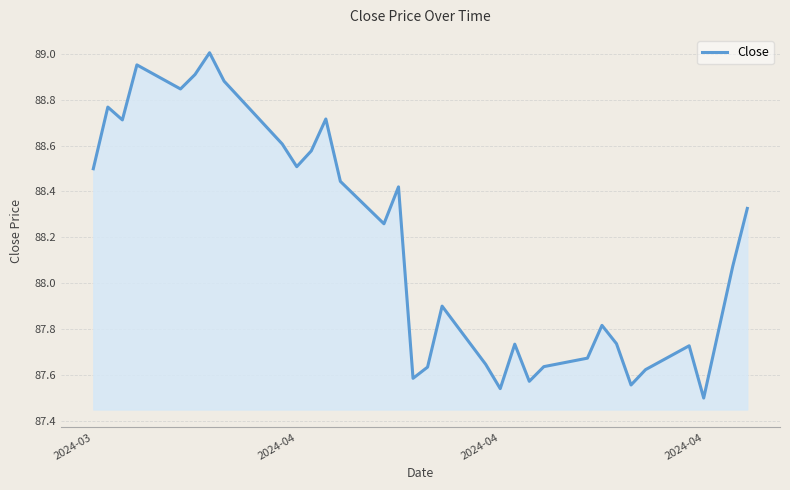

What is the difference between the maximum and minimum values?

1.5